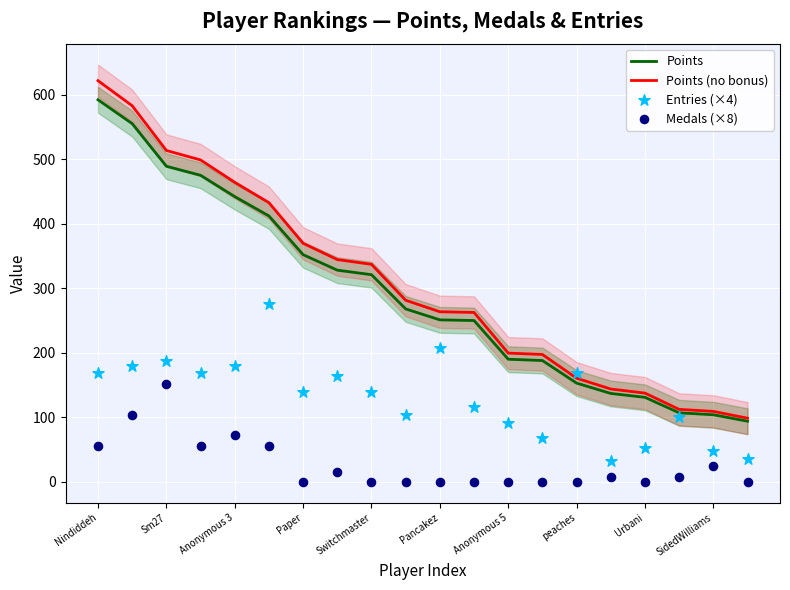

At how many categories does at least one series exceed 98?

20